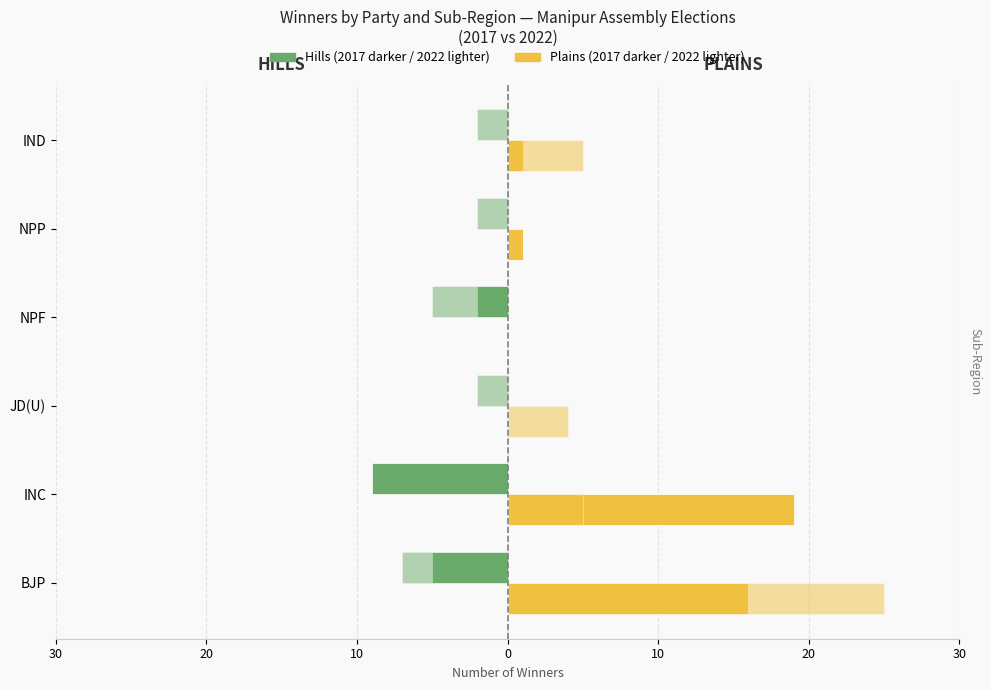

How many bars are there in total?

24